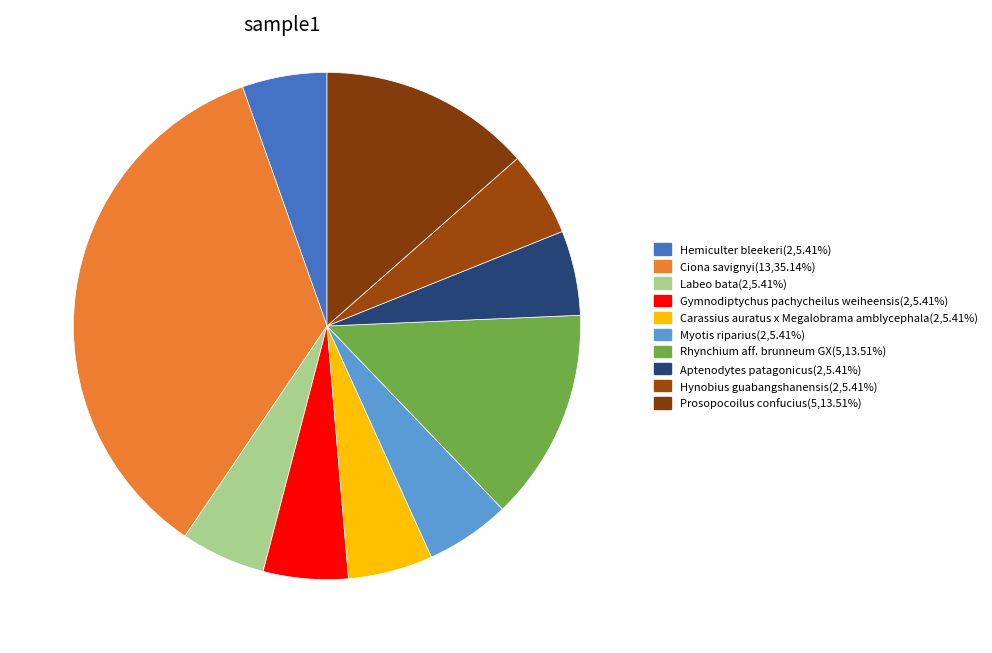

Is it true that Prosopocoilus confucius is 14% of the pie?

True